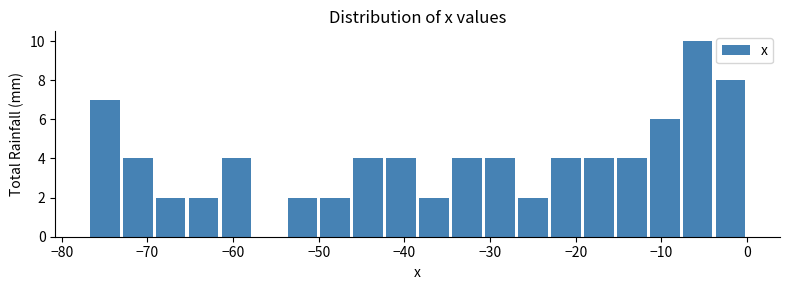

Around what value on the x-axis is the tallest bar? Give the approximate position of its centre, as read against the axis.

-6